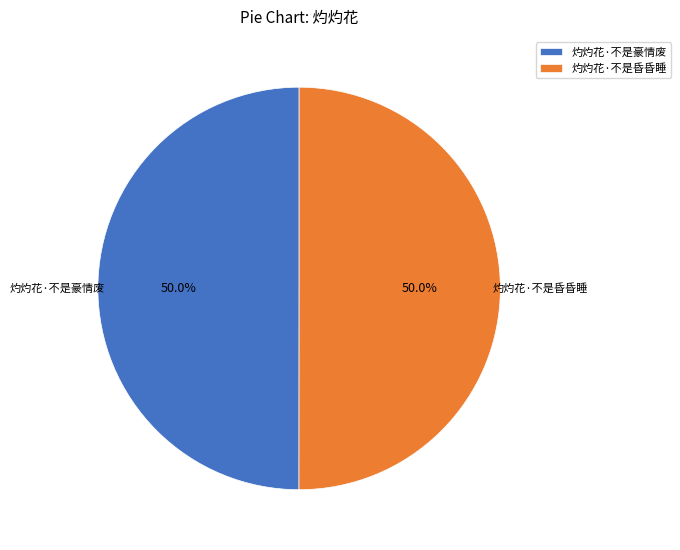

Do 灼灼花·不是豪情废 and 灼灼花·不是昏昏睡 together represent more than half of the pie?

Yes